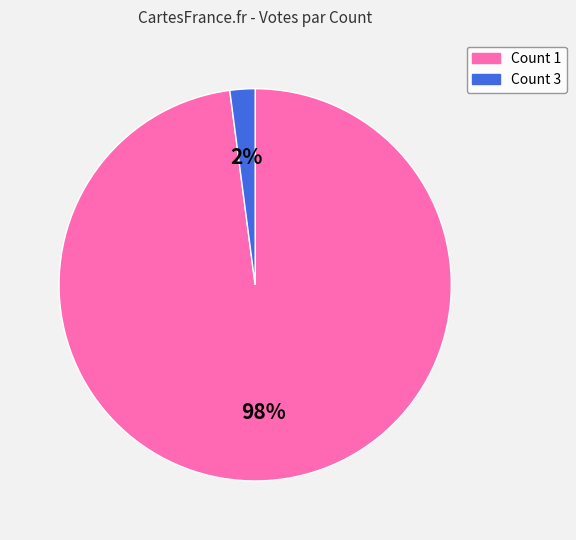

To the nearest percent, what is the average slice percentage?

50%